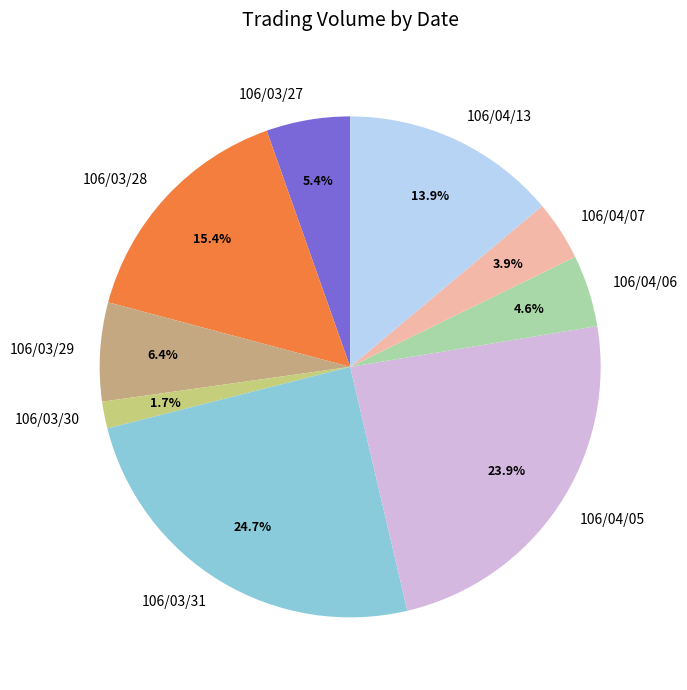

To the nearest percent, what is the average slice percentage?

11%